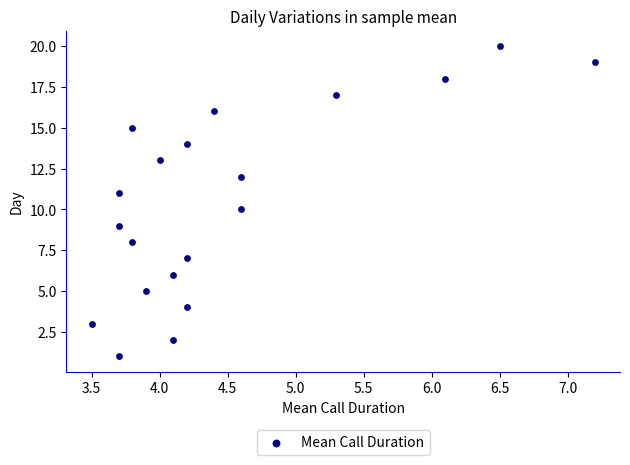

What is the range of Y values (max minus min)?

19